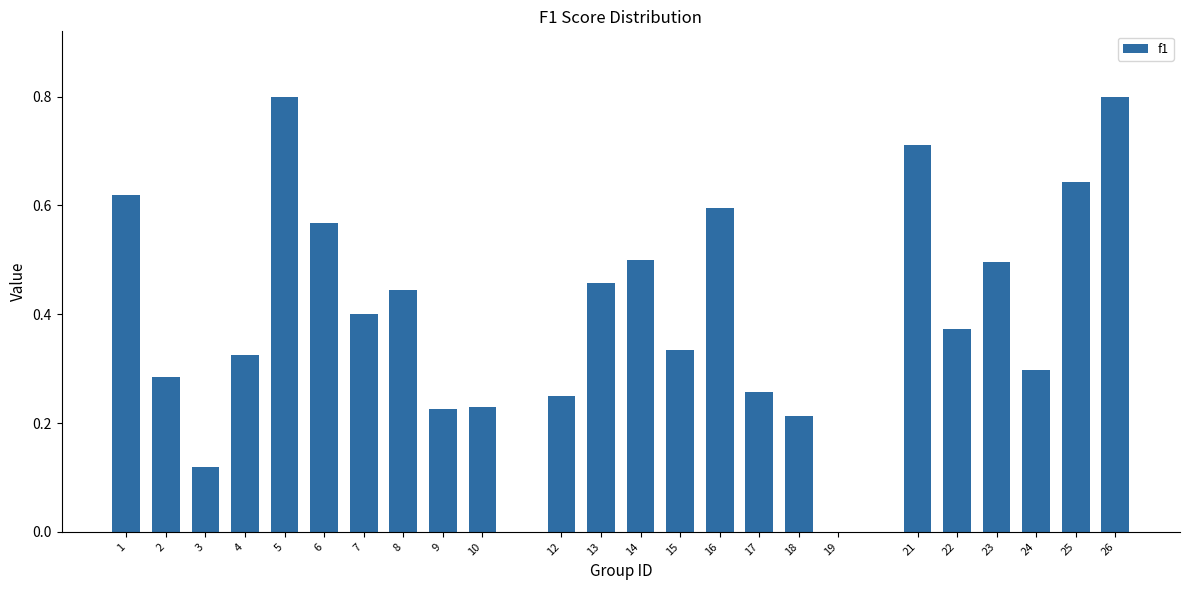

What is the maximum value shown in the chart?

0.8